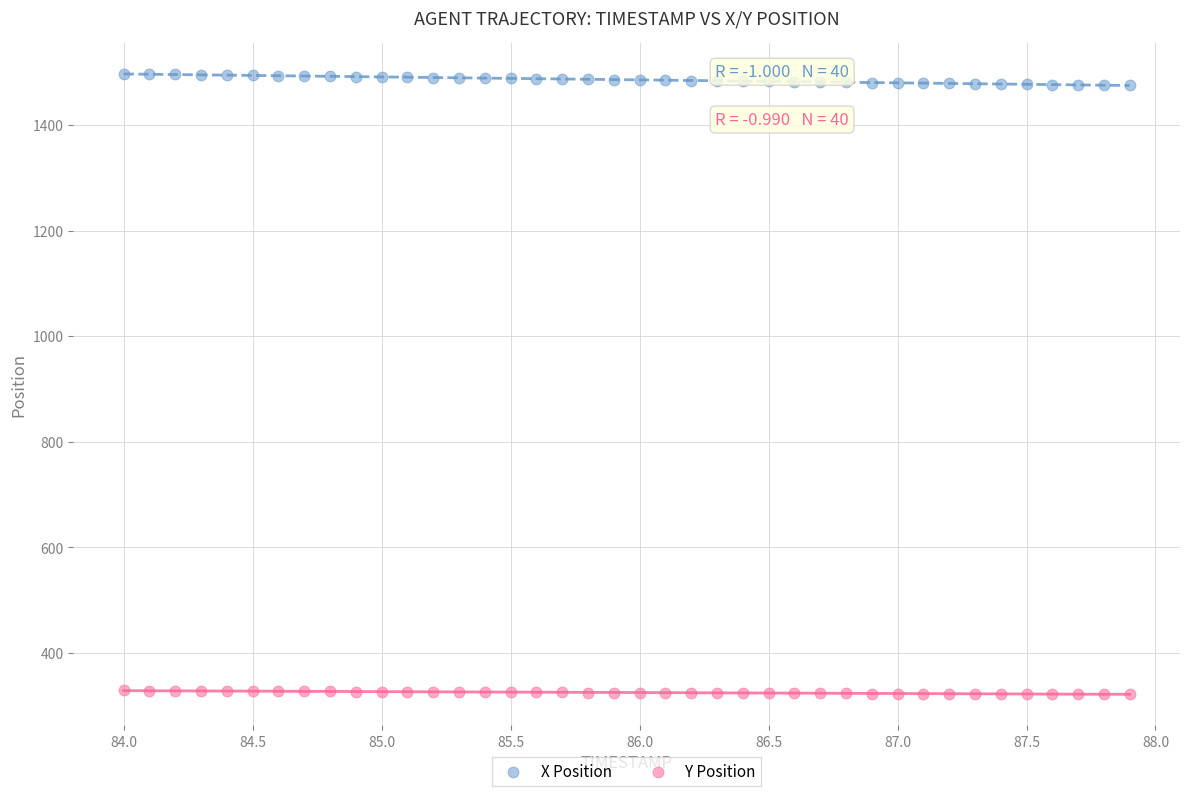

Which series reaches the maximum Y coordinate?

X Position